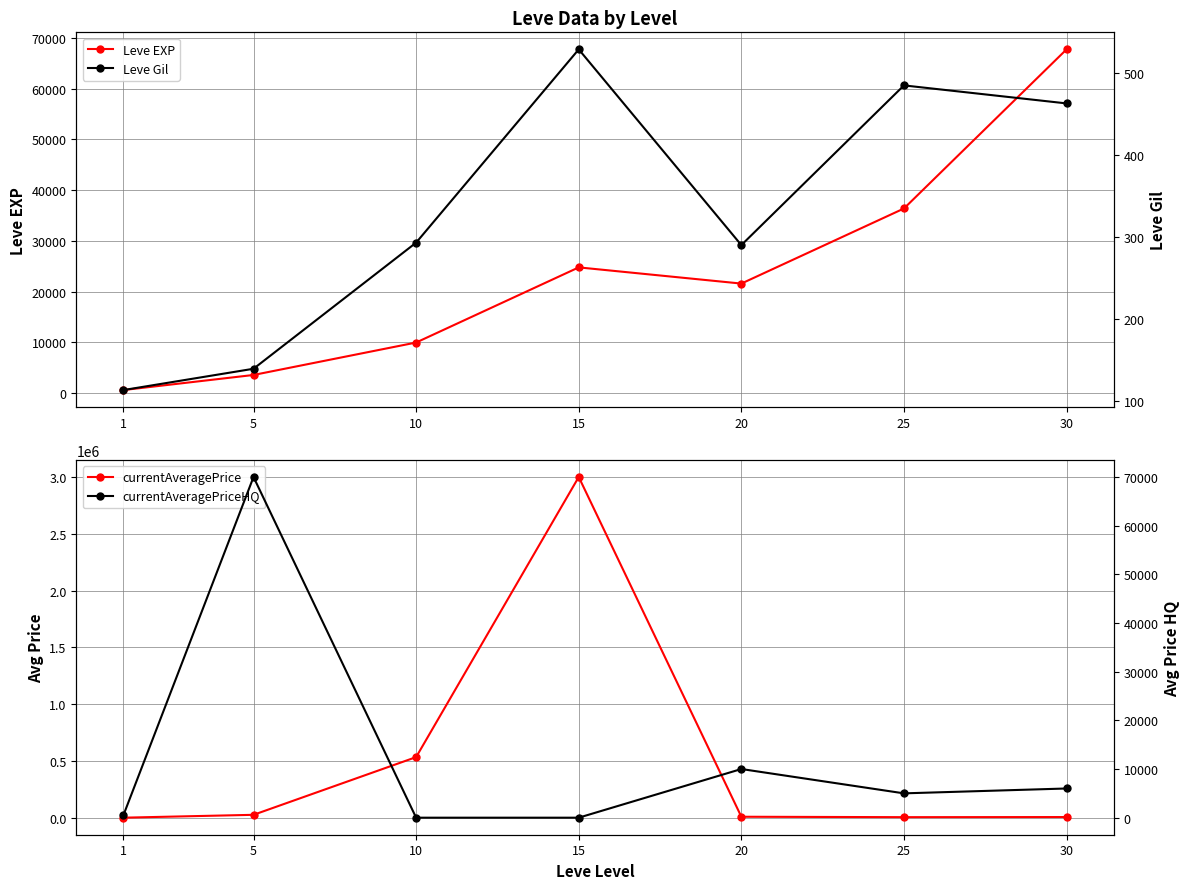

True or false: Leve EXP and Leve Gil cross at least once.

False